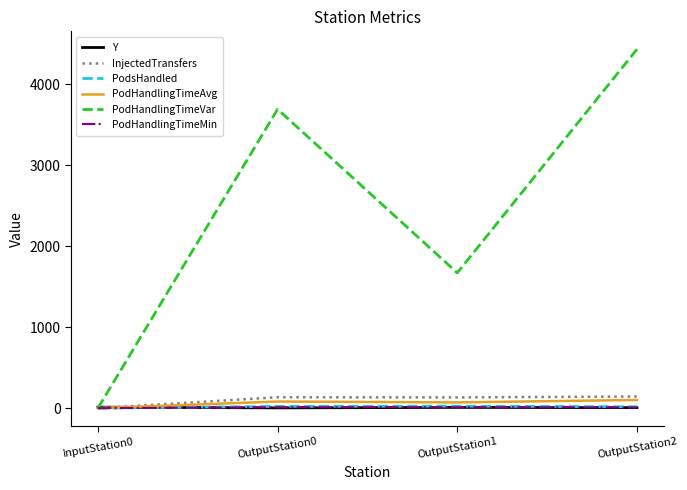

Which series has the largest total across all categories?

PodHandlingTimeVar